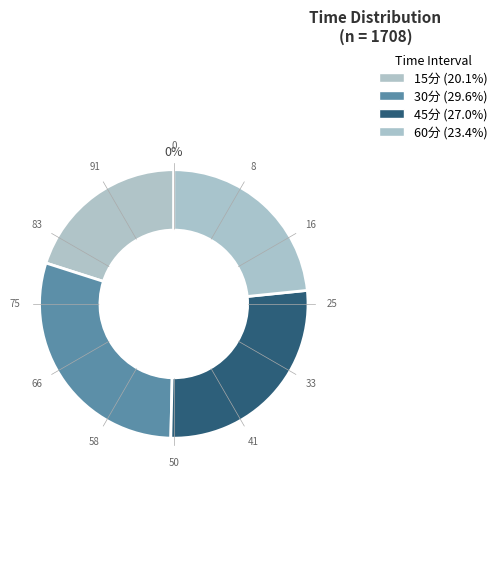

Is there a majority slice in this chart?

No